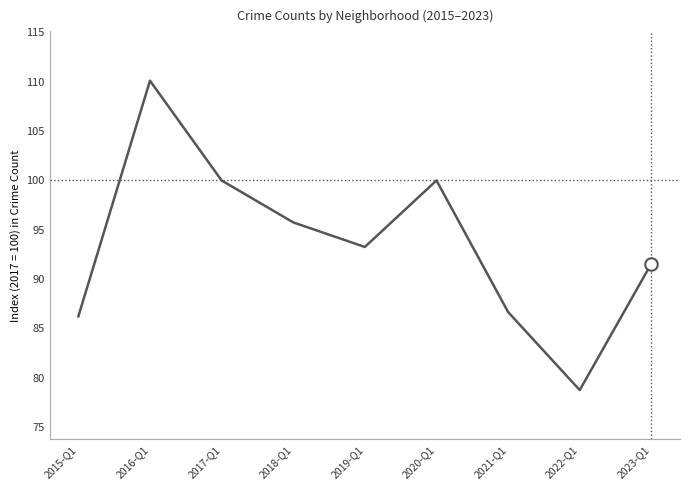

The chart shows a value of 100.0 at 2017-Q1. True or false?

True